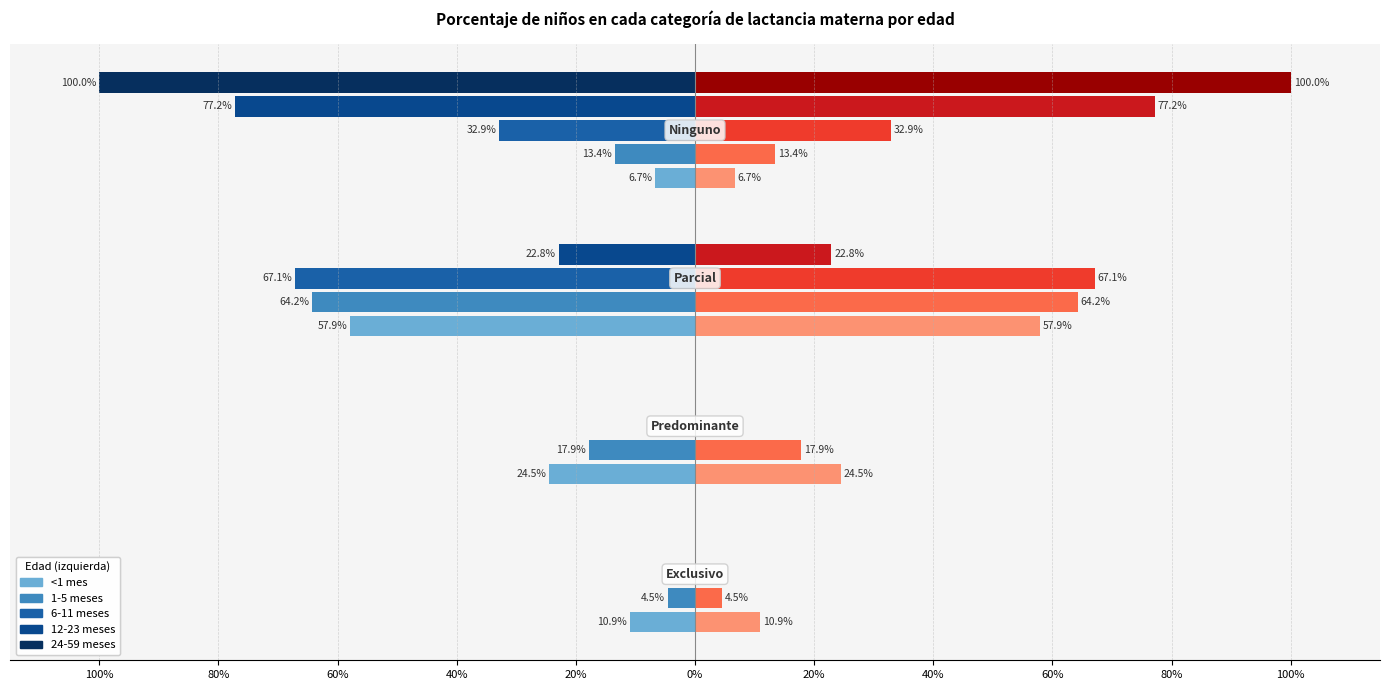

What is the label of the 3rd bar from the left?

Parcial